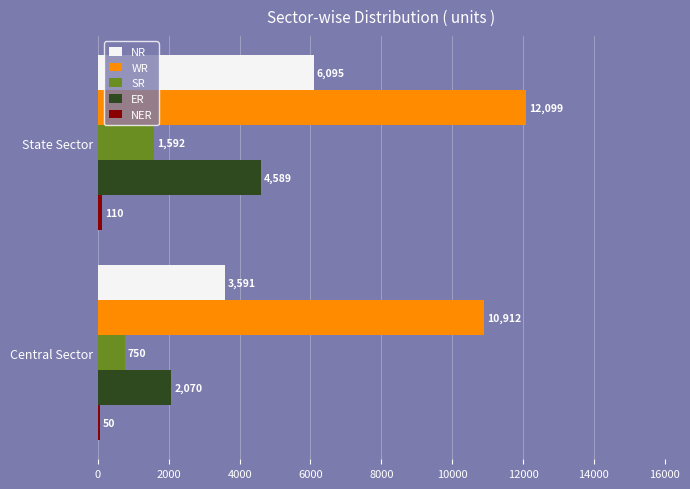

At which label is ER closest to 3329?

Central Sector